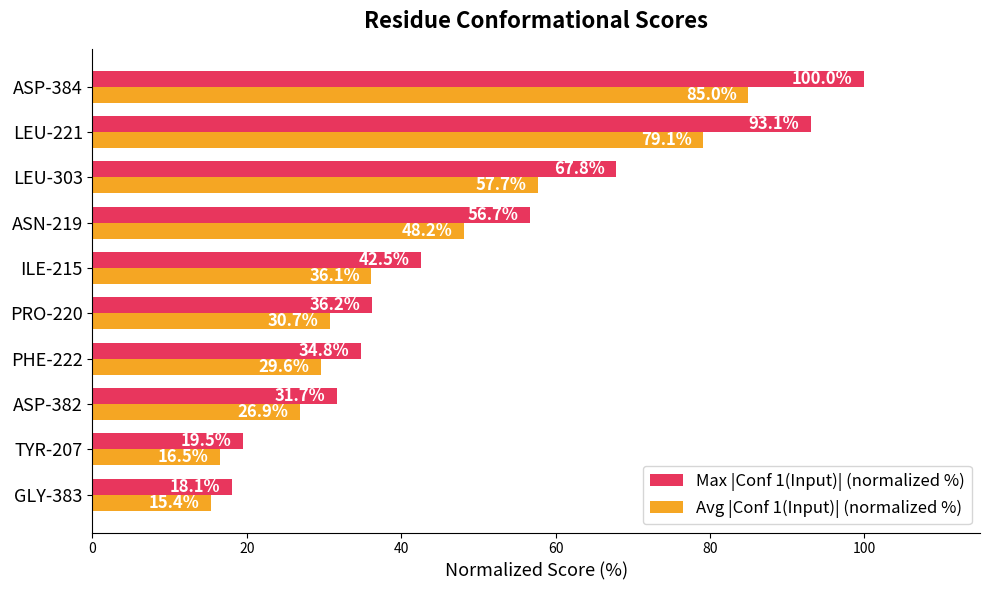

What is the total value across all series at LEU-221?

172.2